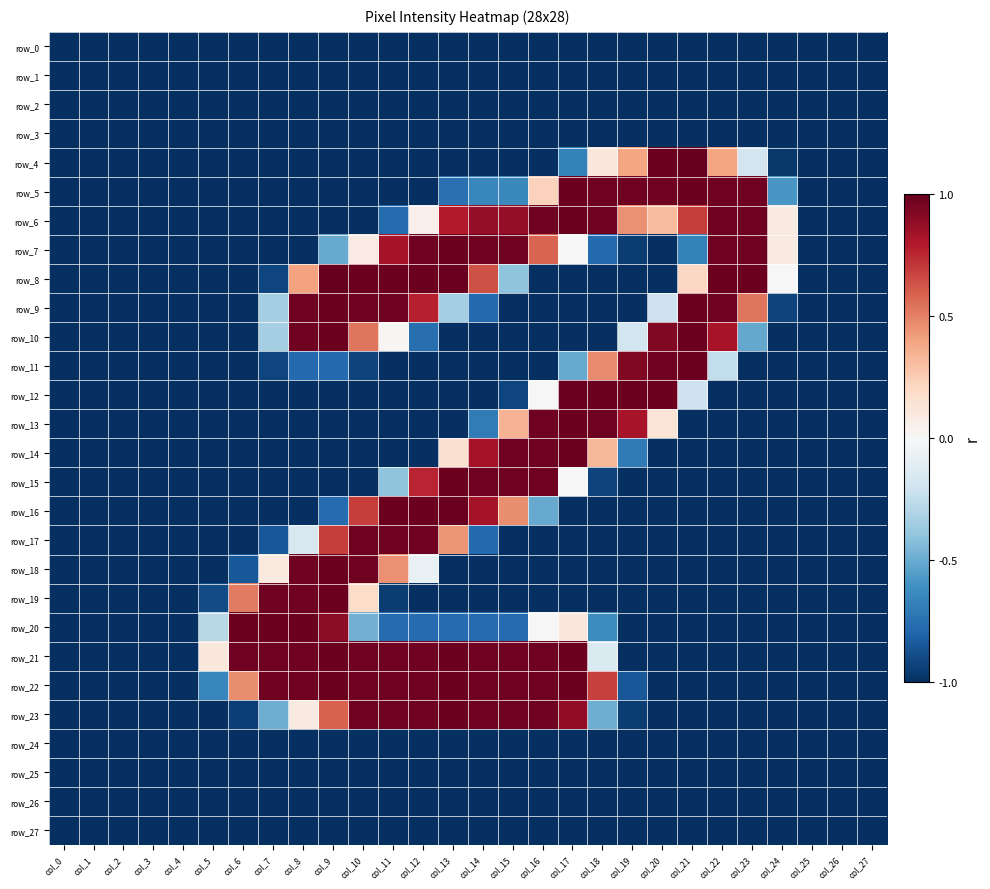

At which category is the sum across all series the highest?

col_9